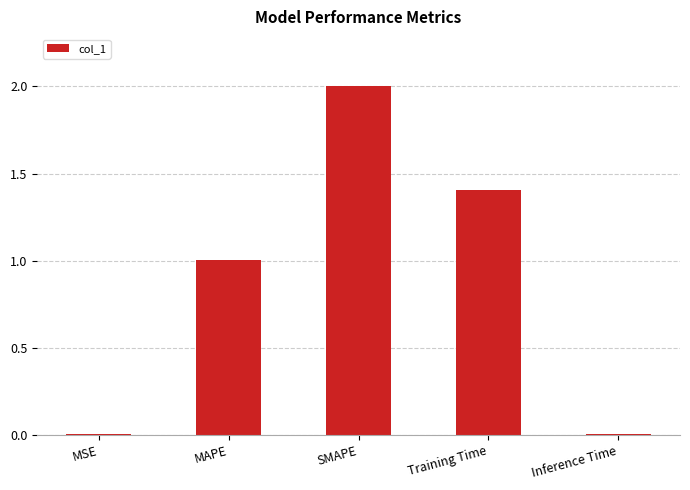

What is the difference between the maximum and second lowest values?

2.0